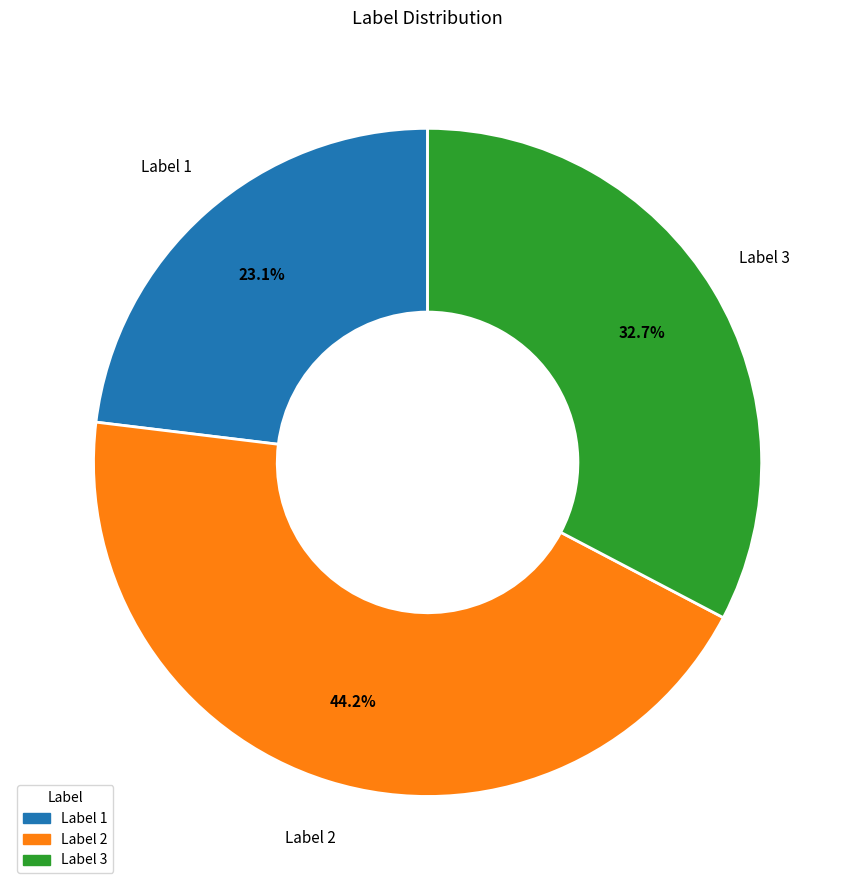

Is there a majority slice in this chart?

No